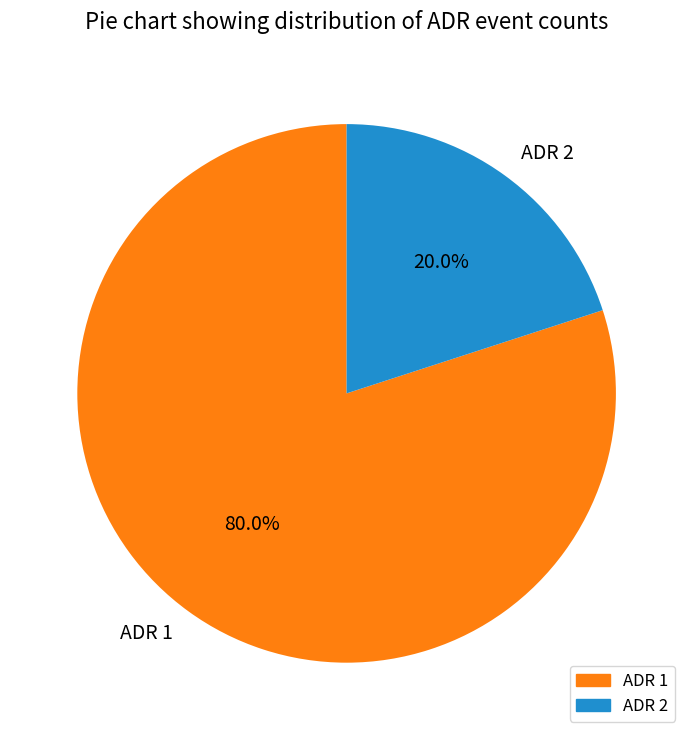

Does ADR 1 represent more than half of the total?

Yes